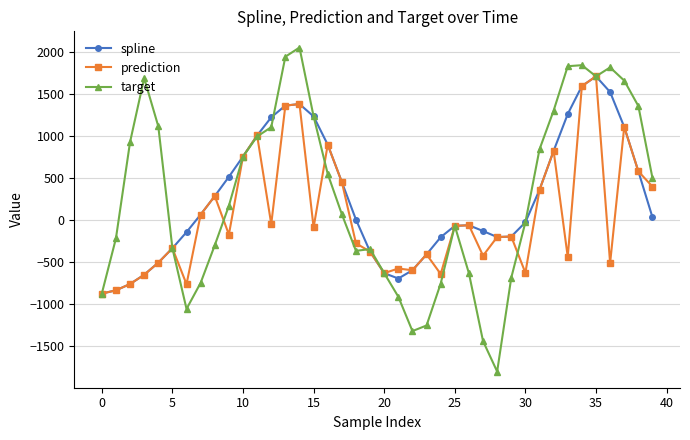

True or false: spline has more than 2 points higher than both neighbors.

True